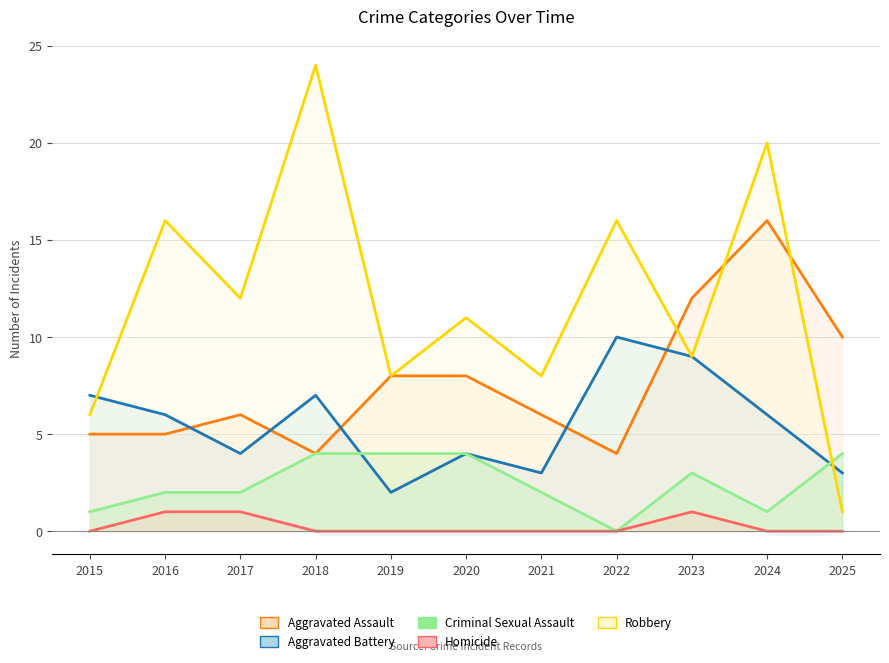

Which category has the lowest value across all series?

2022